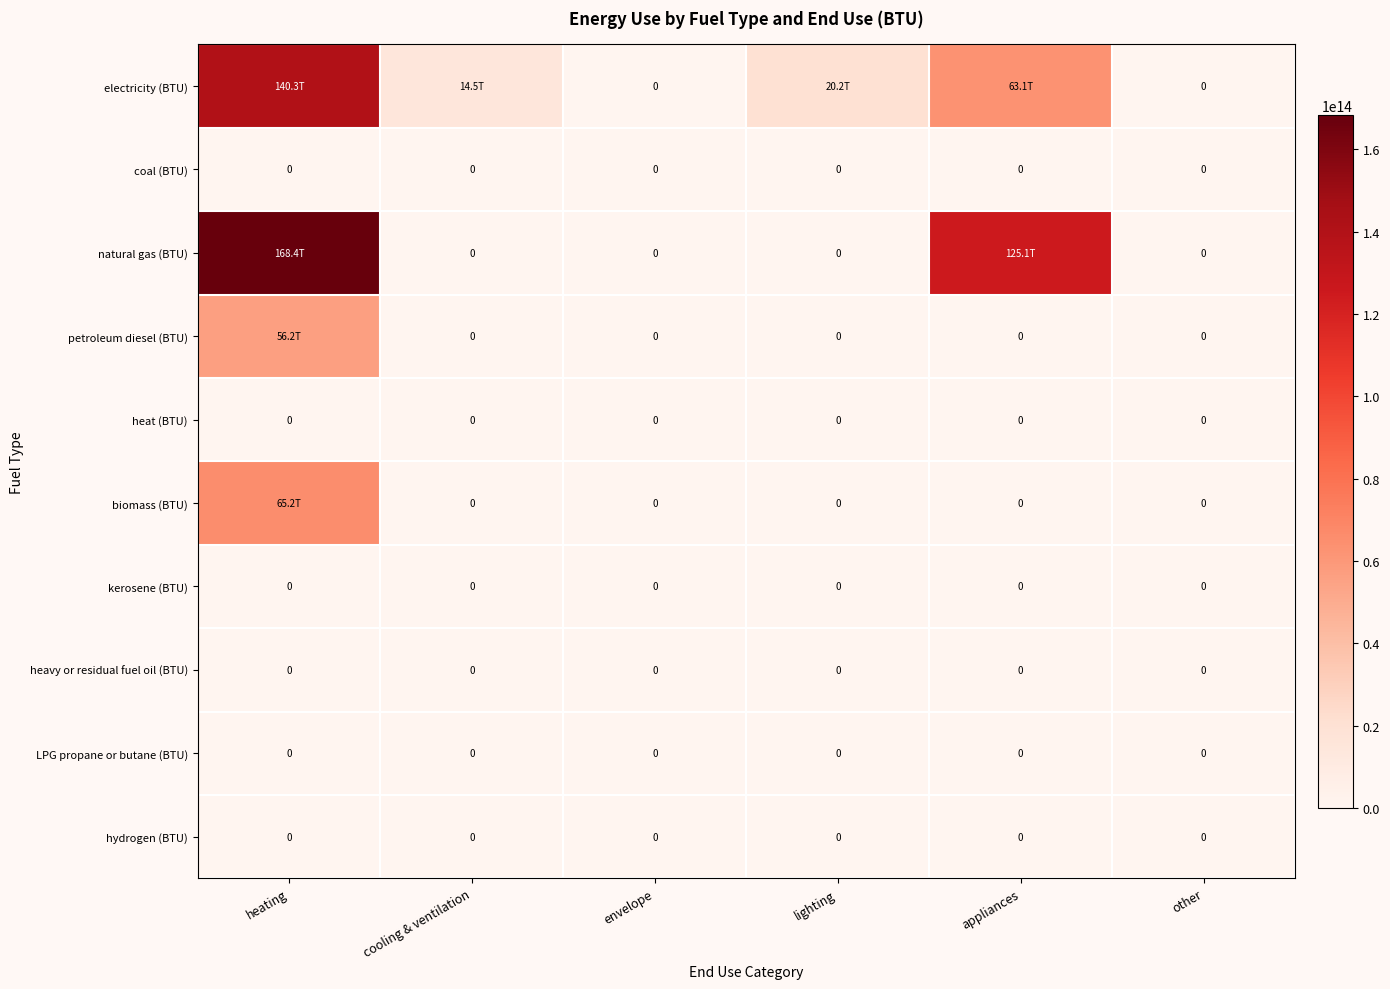

At which label is LPG propane or butane (BTU) closest to 0?

heating